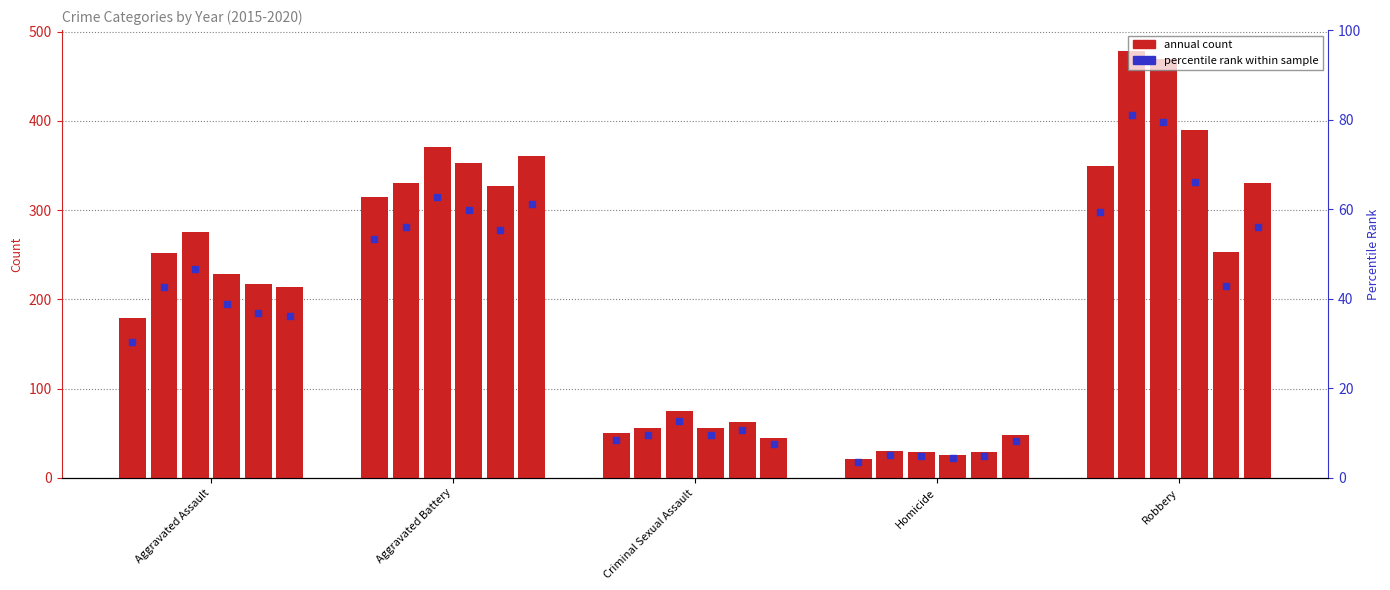

Is the value of 2020 at Homicide greater than the value of 2018 at Robbery?

No